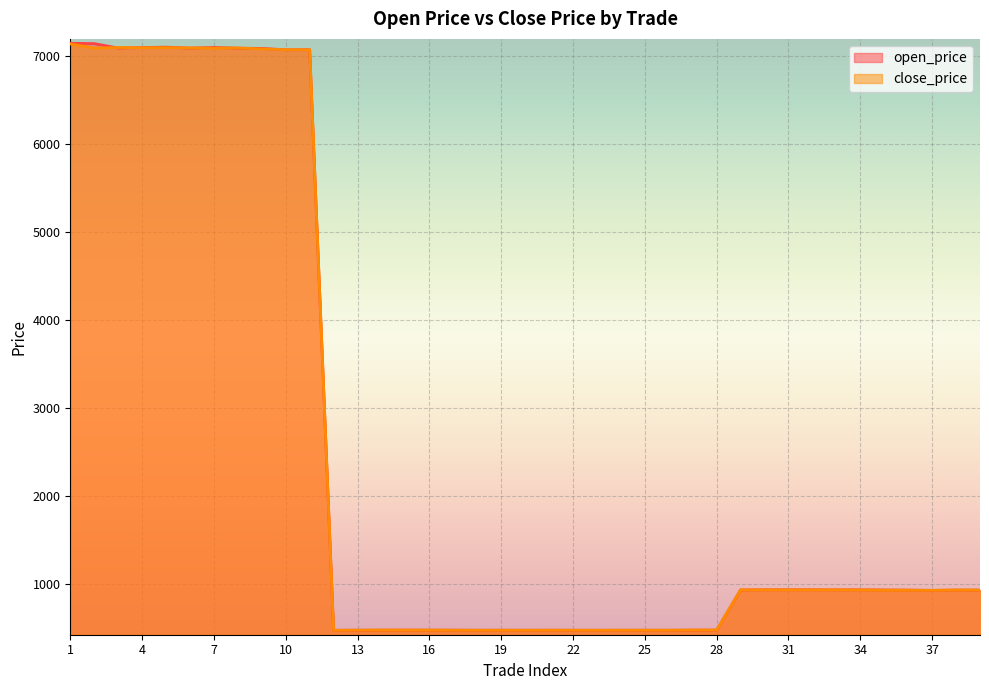

At which label does open_price first exceed 930?

1